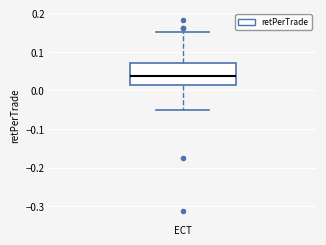

Transcribe this box plot: give where the median line is, the range the box spans, and where the two whiskers end, as read against the y-axis. The values are not printed on the chart, so give them approximately, as read against the axis.

median 0.04, box 0.01 to 0.07, whiskers -0.05 to 0.15